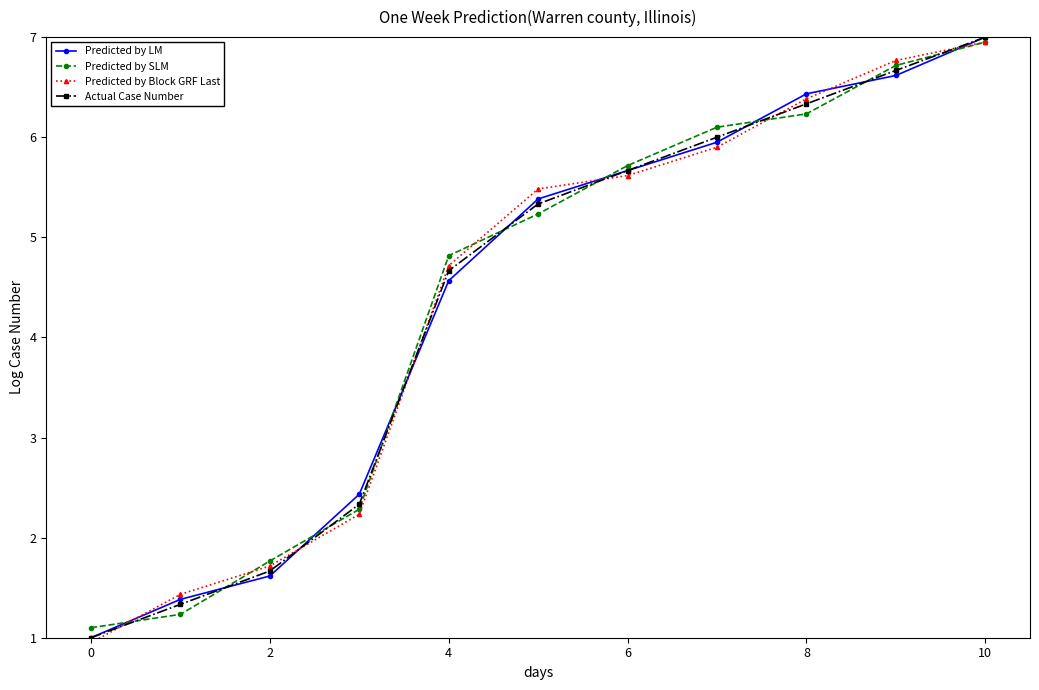

True or false: Predicted by Block GRF Last and Predicted by SLM cross at least once.

True